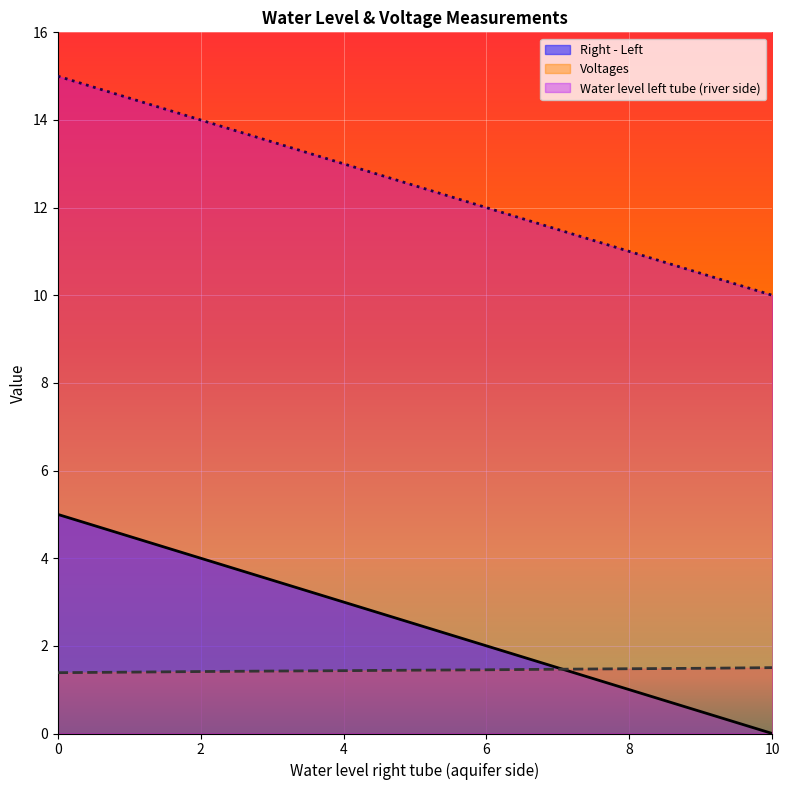

The value of Water level left tube (river side) at 0 is 15.0. True or false?

True